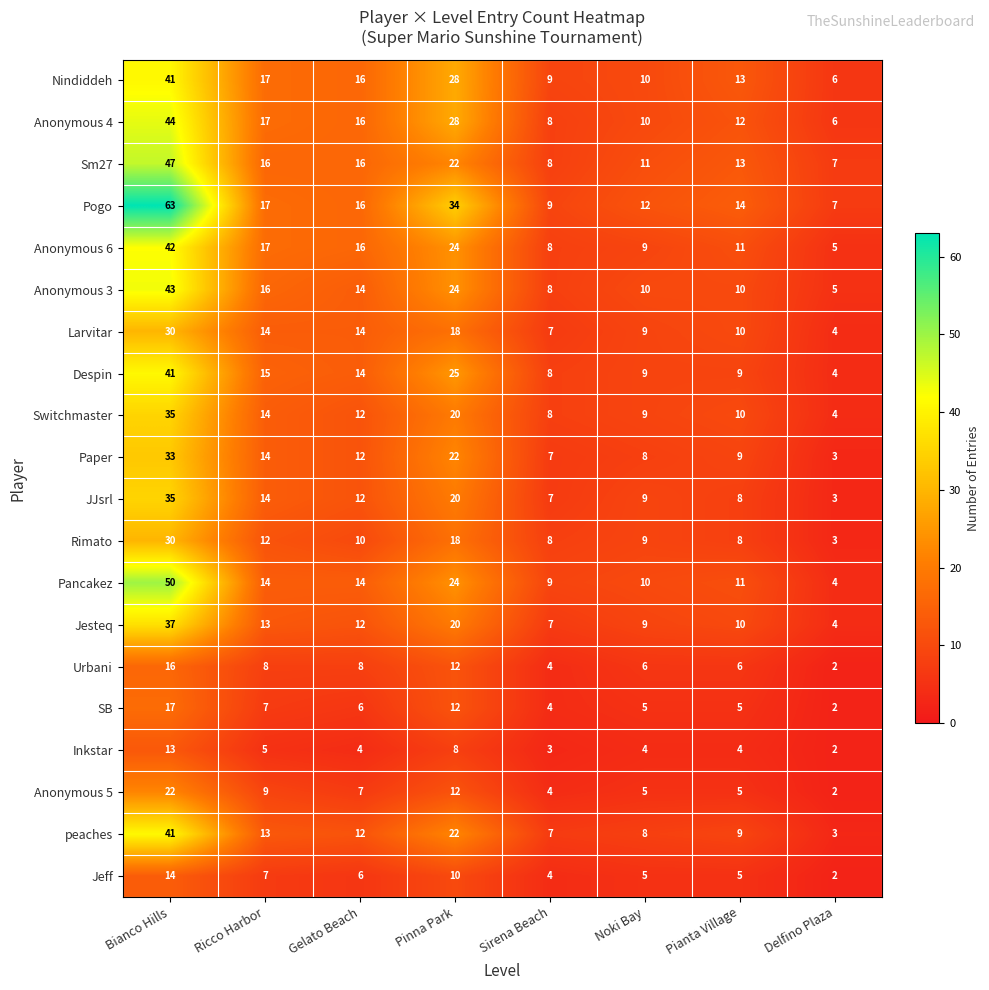

What is the spread (max minus min) of values at Bianco Hills?

50